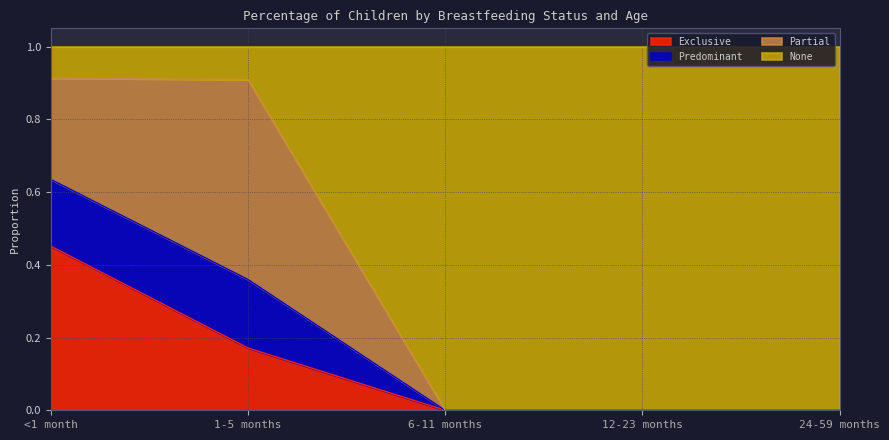

What is the label of the 3rd point from the right?

6-11 months